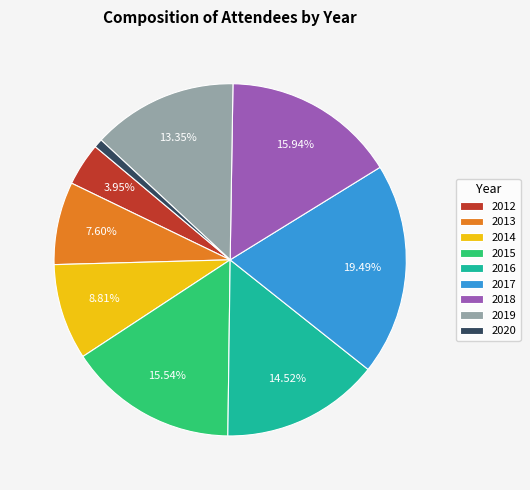

The 2020 slice represents 12% of the pie. True or false?

False